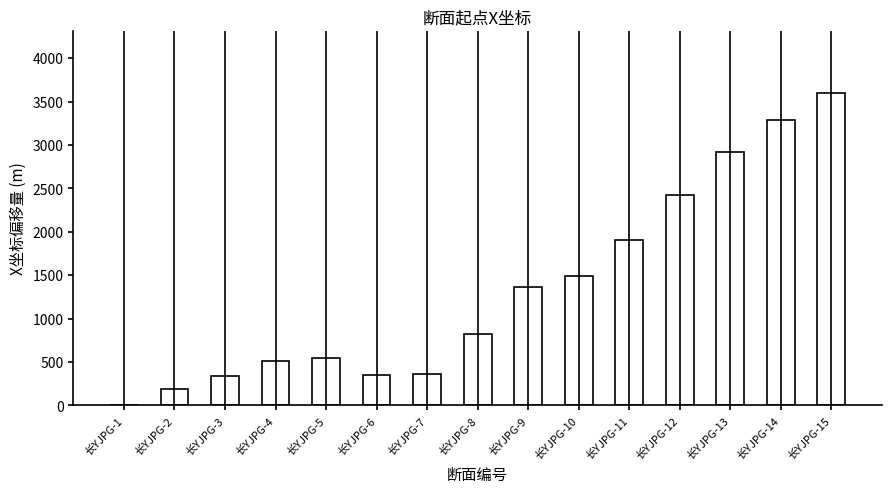

Is it true that the value at 长YJPG-8 is 825.7?

True